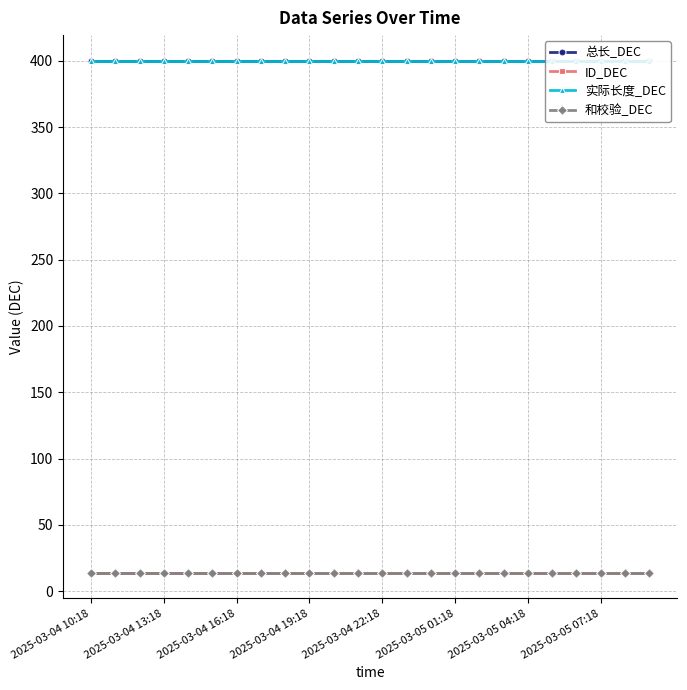

At which category is the sum across all series the highest?

2025-03-04 10:18